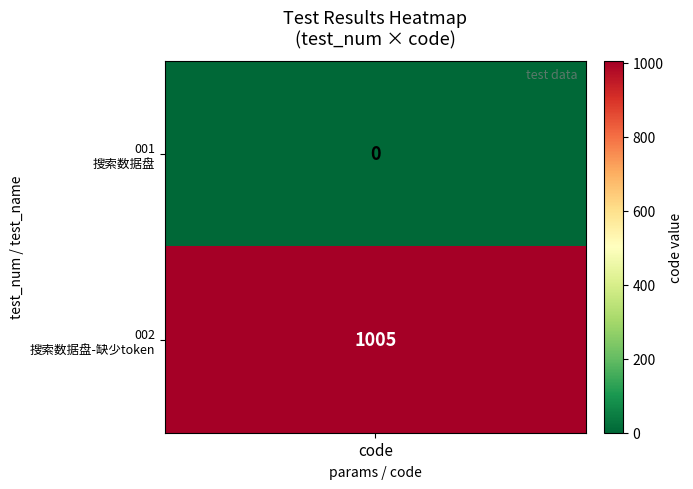

True or false: 001 has a value of 0 at 0.

True